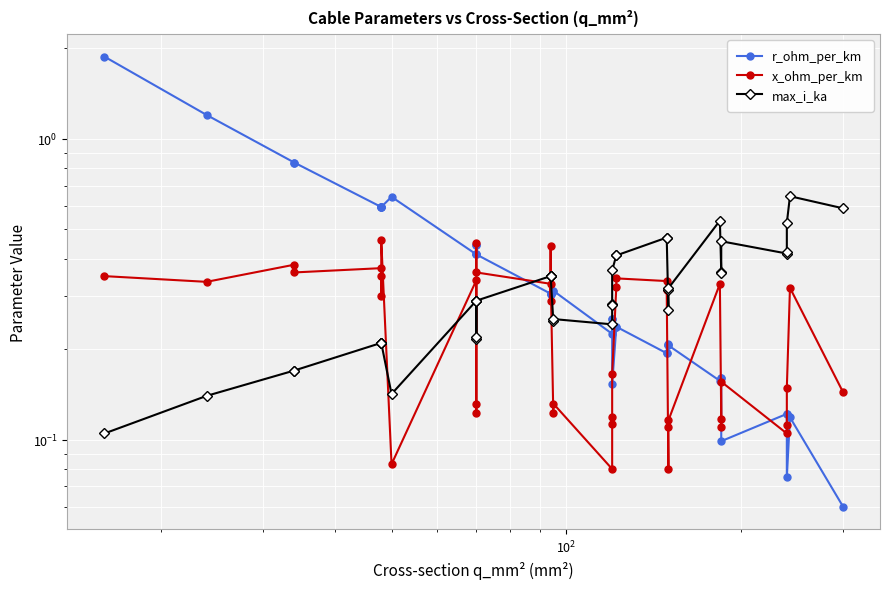

Which series has the widest spread of values?

r_ohm_per_km